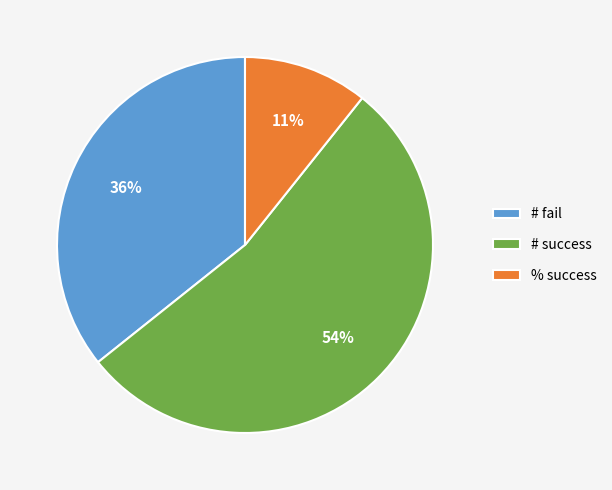

To the nearest percent, what portion does # fail represent?

36%